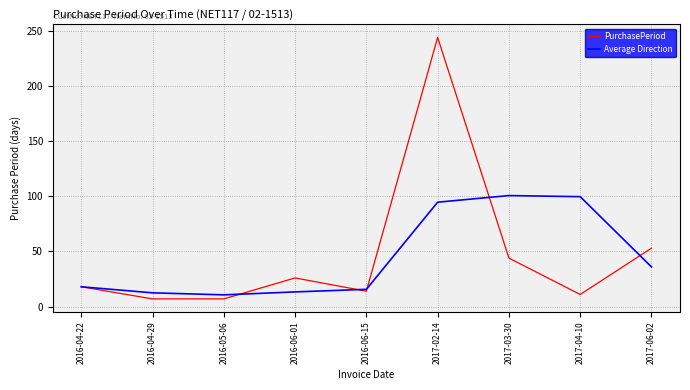

Is the value of Average Direction at 2016-04-29 greater than the value of PurchasePeriod at 2017-03-30?

No